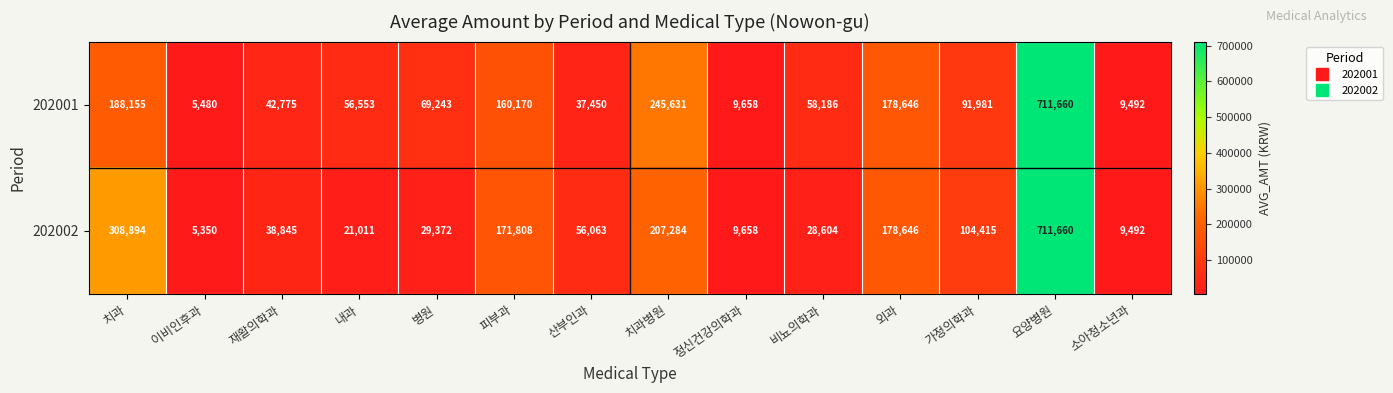

What is the difference between the maximum and minimum values in the 202001 series?

706180